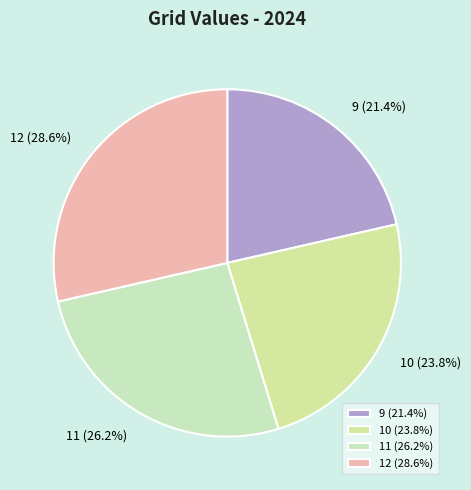

The 11 slice represents 13% of the pie. True or false?

False